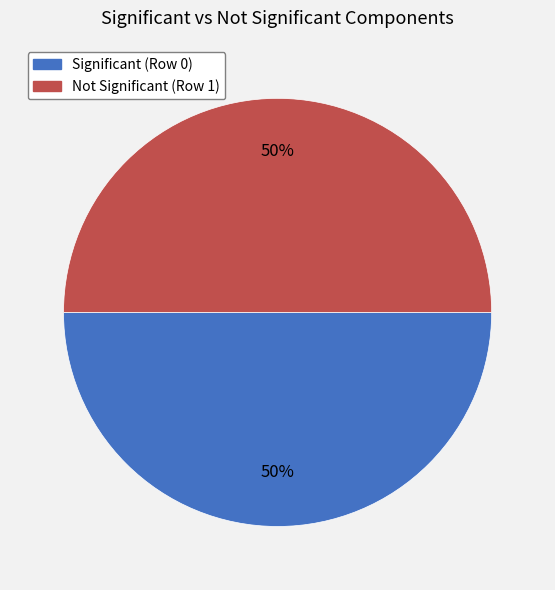

To the nearest percent, what is the average slice percentage?

50%